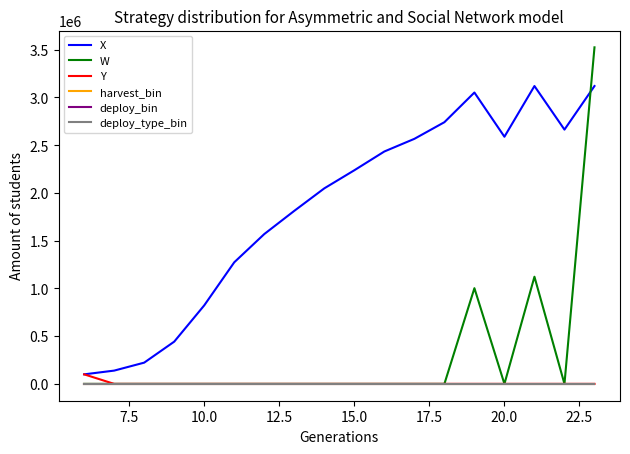

Does the chart have visible grid lines?

No